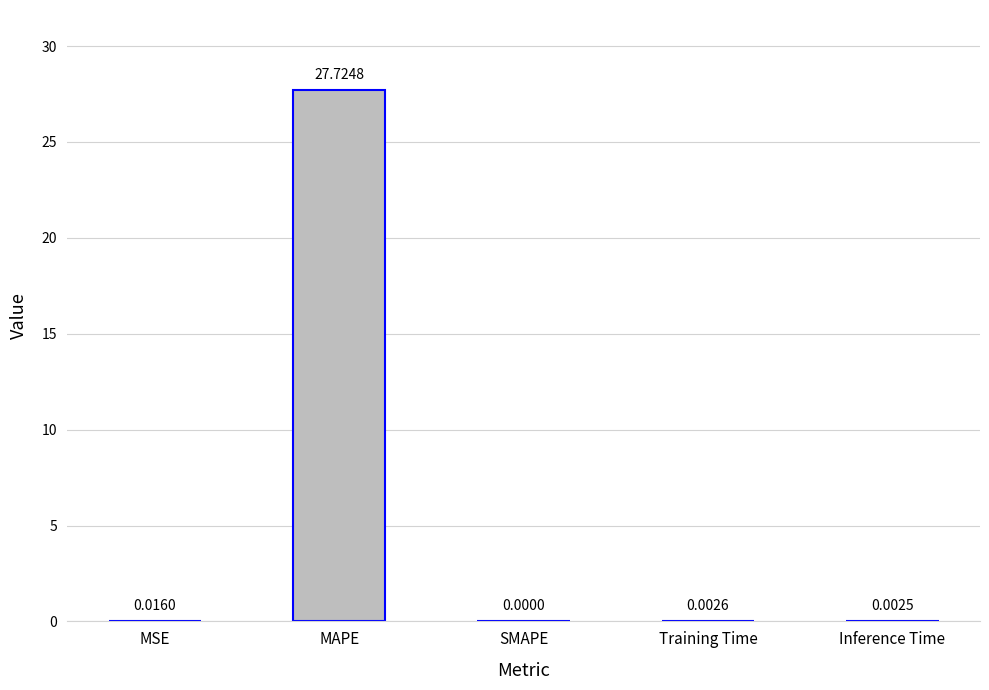

What is the sum of the values at SMAPE and MAPE?

27.7